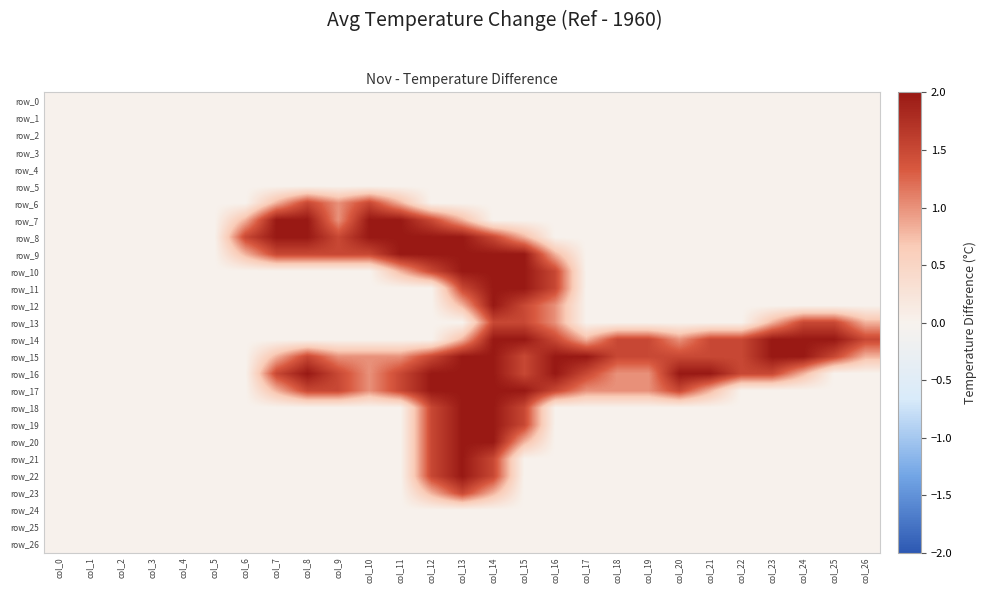

What value does the row_14 series have at col_22?

1.5